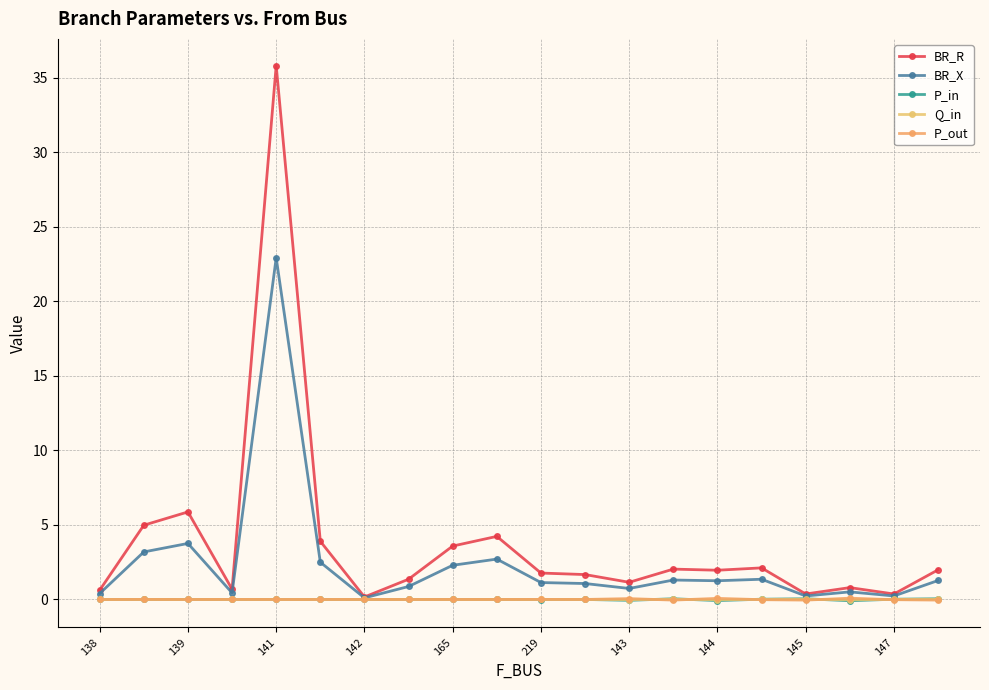

Count the number of categories in the chart.

20